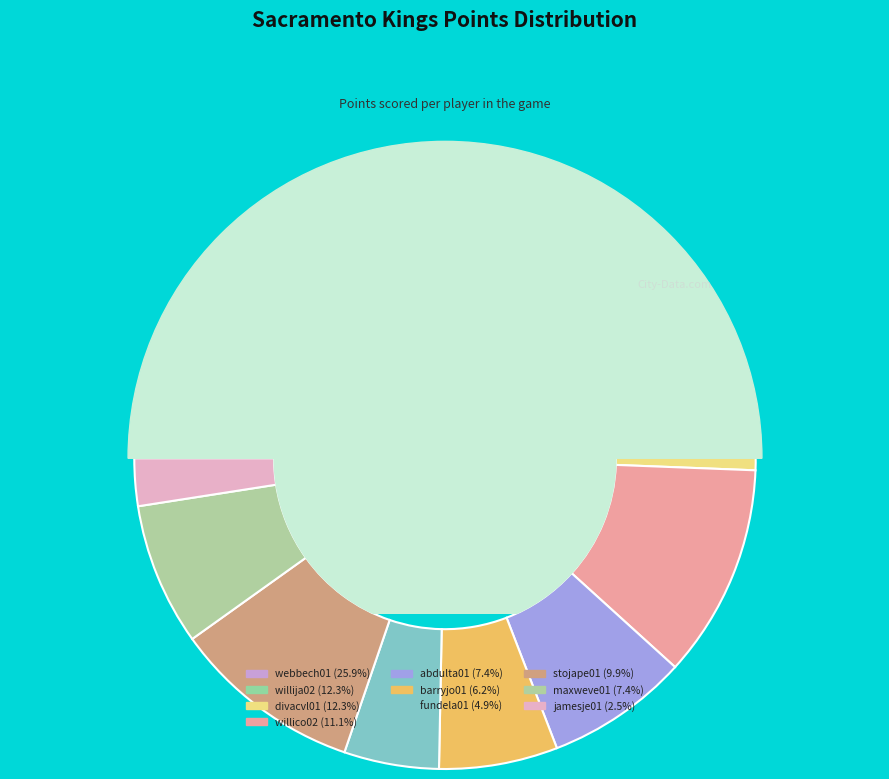

To the nearest percent, what is the difference between the webbech01 and barryjo01 slice percentages?

20%